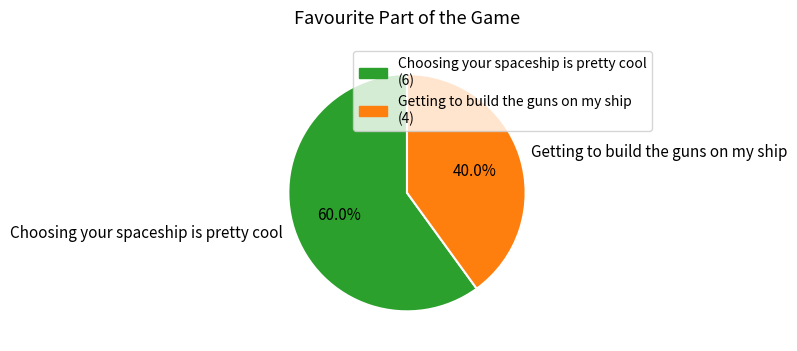

Is the sum of Choosing your spaceship is pretty cool and Getting to build the guns on my ship greater than half?

Yes